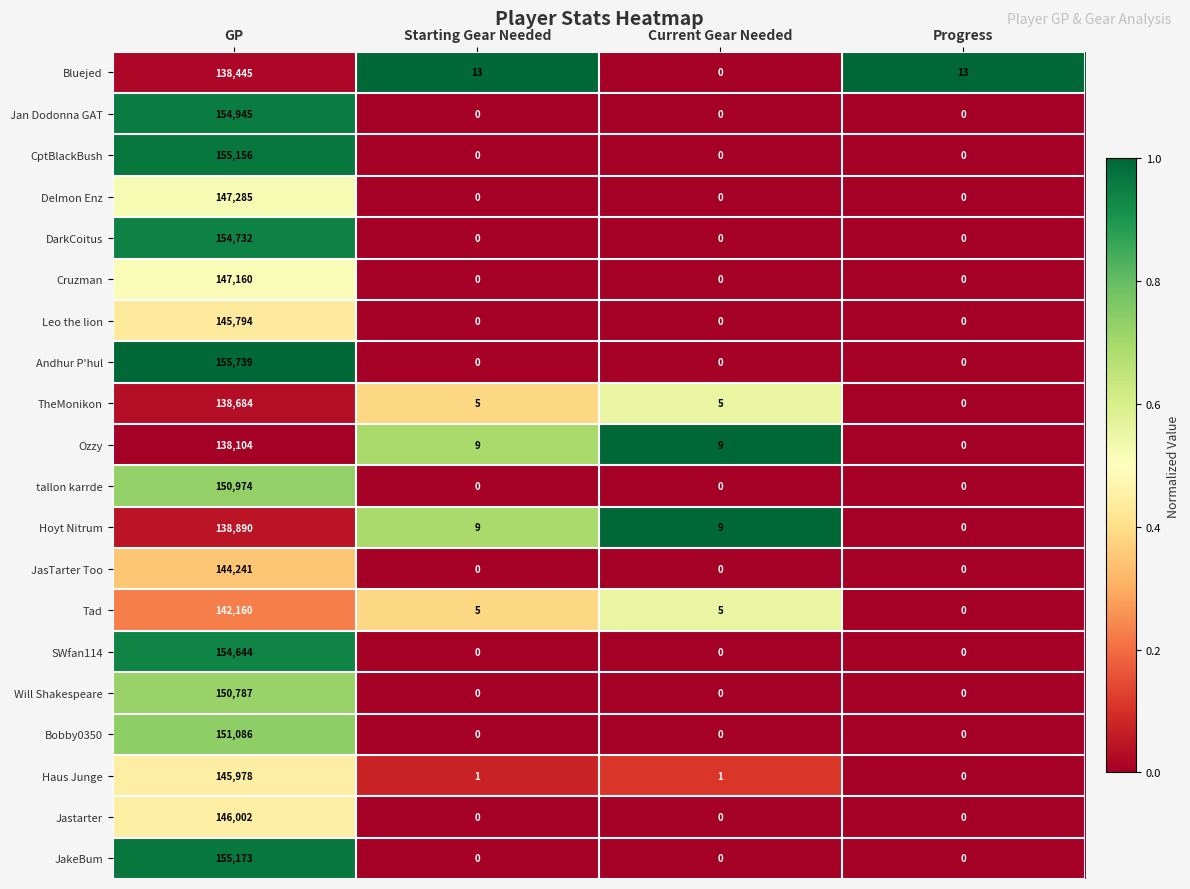

At which category does the chart reach its peak across all series?

GP